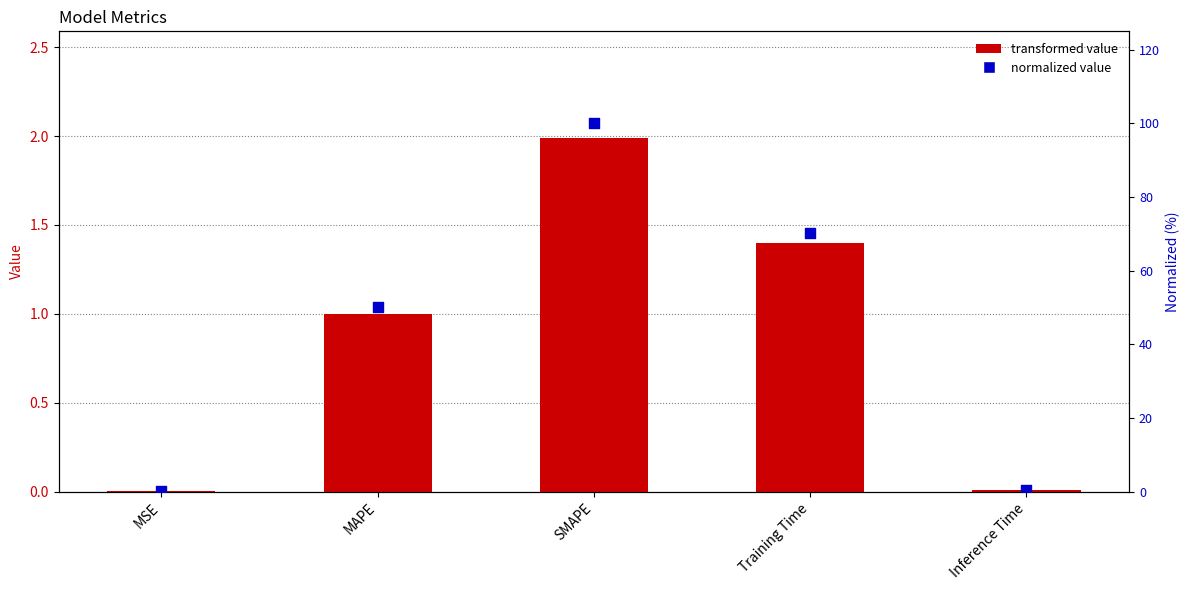

What is the total value across all series at MSE?

0.1